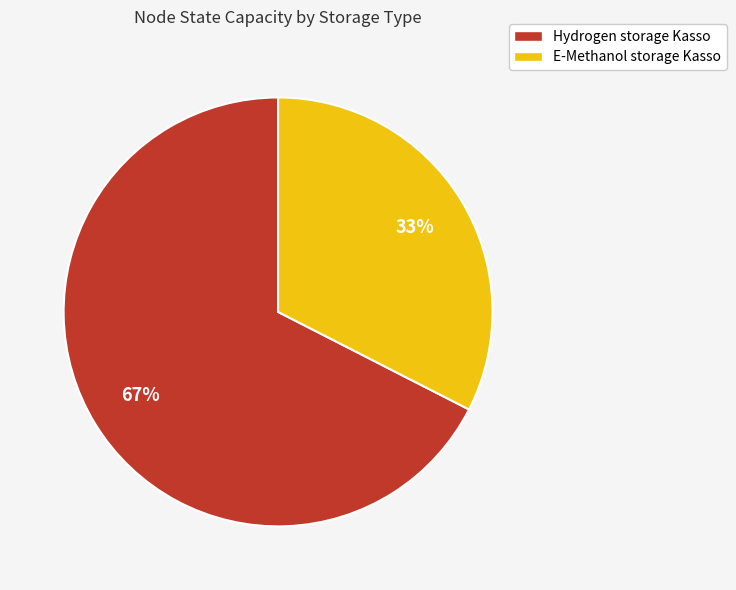

To the nearest percent, what is the average slice percentage?

50%